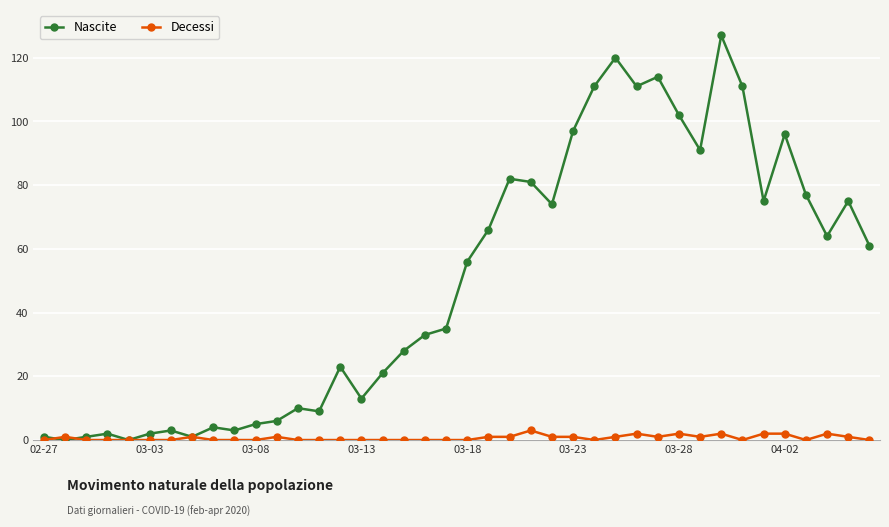

List the series in order of their overall mean, lowest first.

Decessi, Nascite